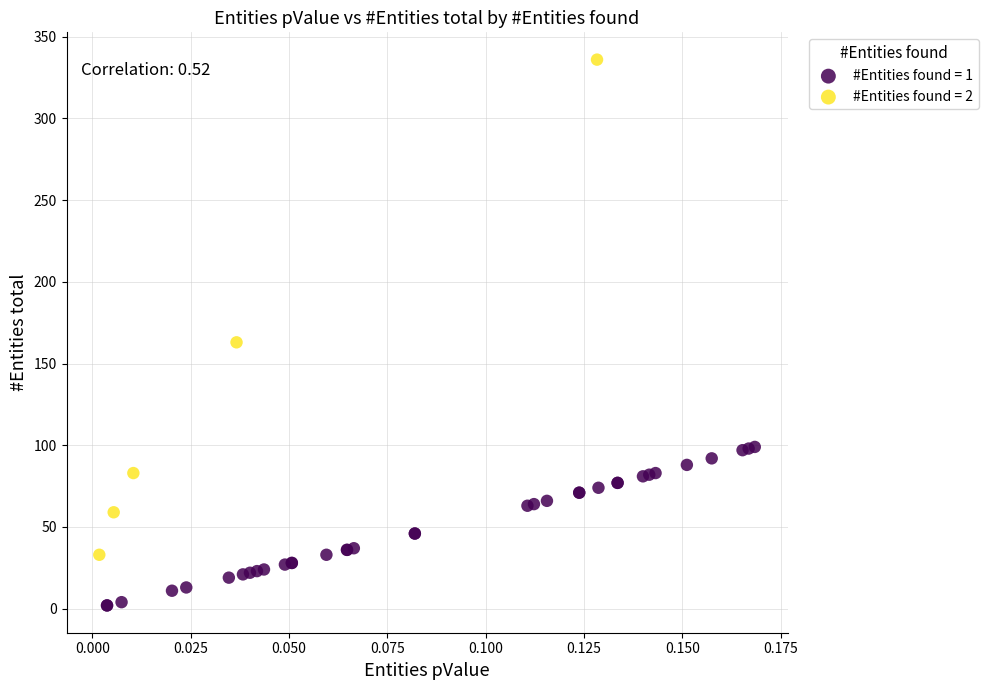

Which series reaches the maximum Y coordinate?

#Entities found = 2